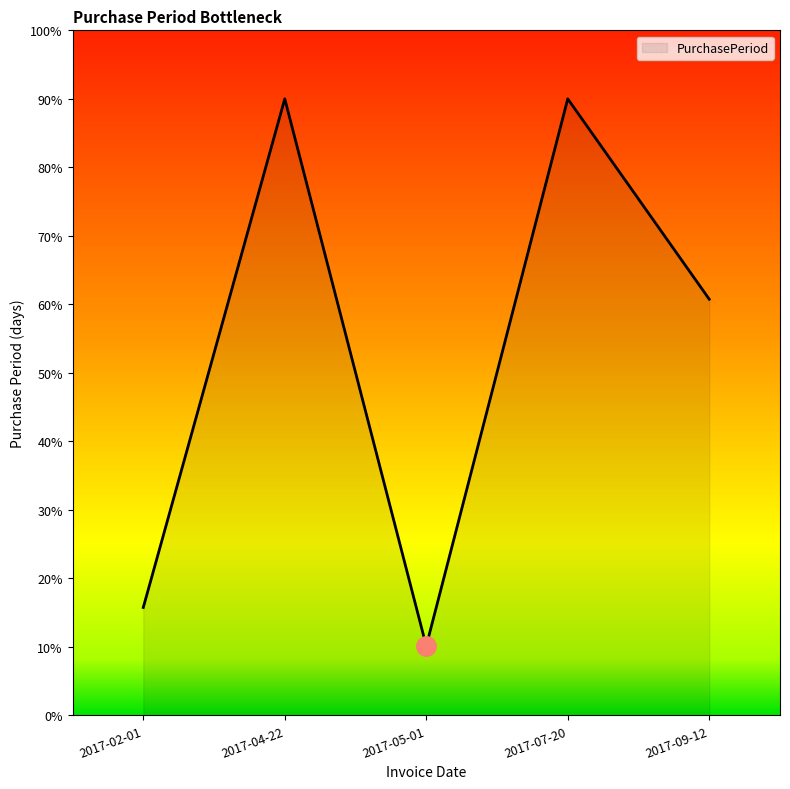

What is the maximum value shown in the chart?

90.0